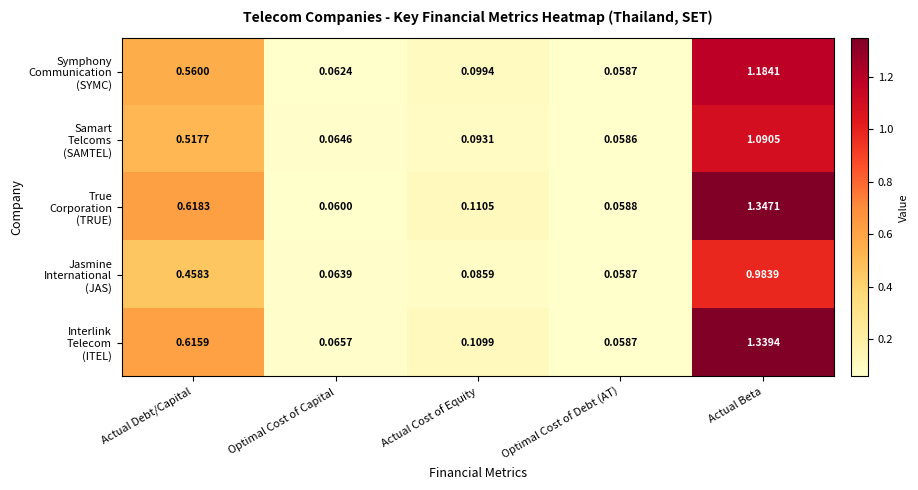

At which category is the sum across all series the highest?

Actual Beta